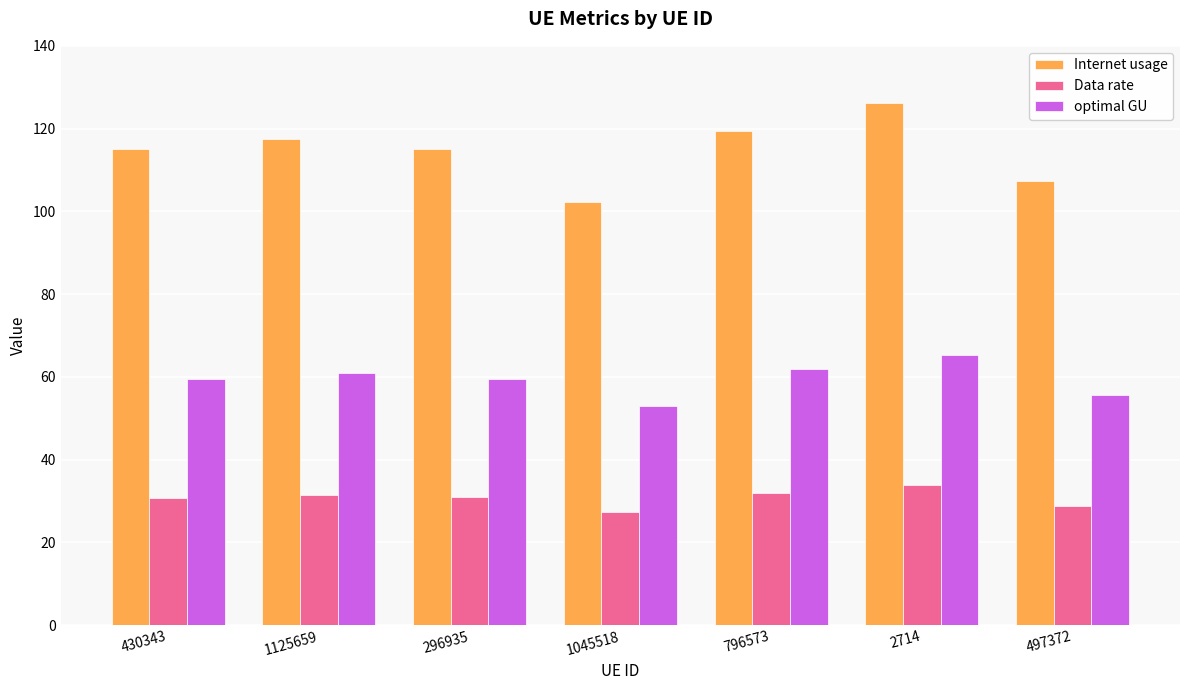

Rank the series by their maximum value, from lowest to highest.

Data rate, optimal GU, Internet usage